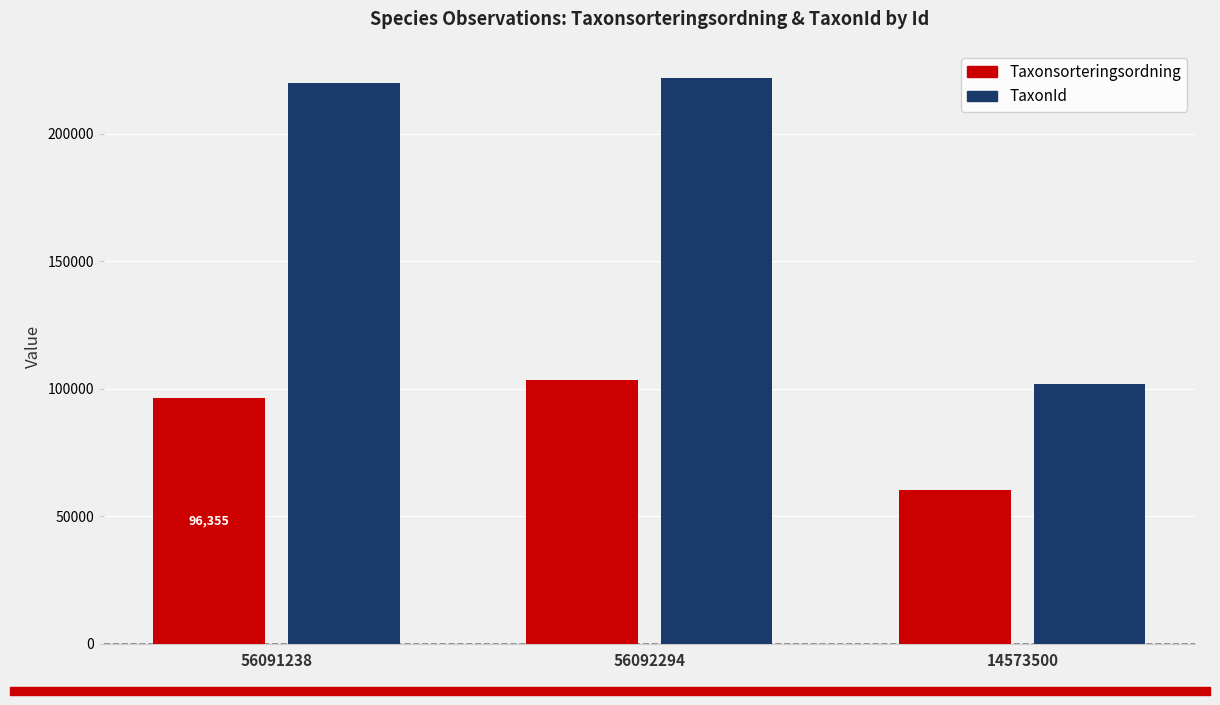

What is the difference between the TaxonId values at 14573500 and 56091238?

117895